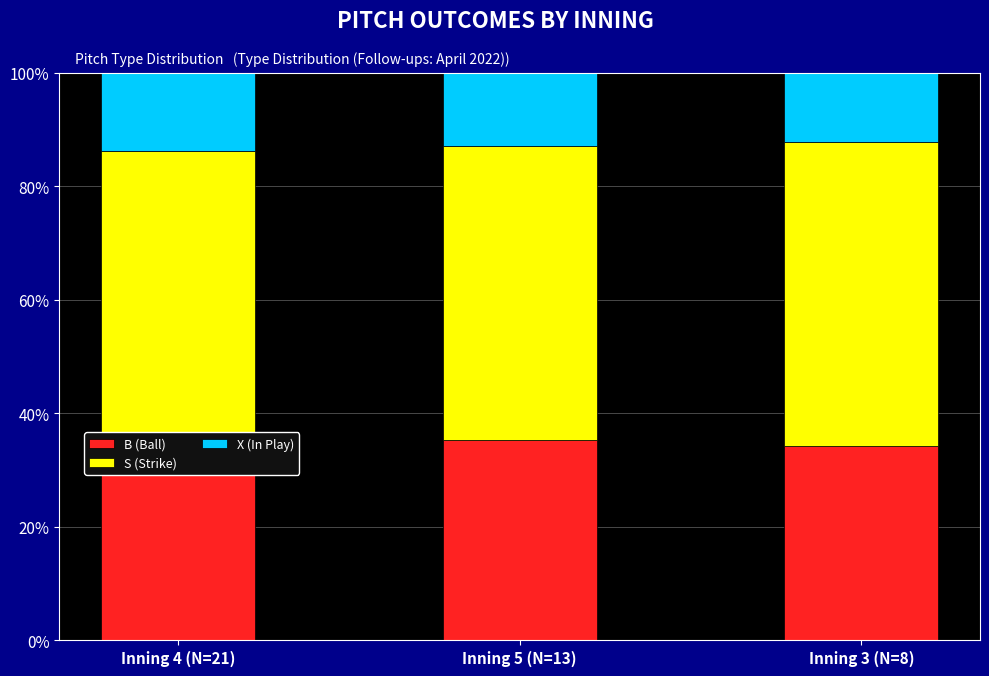

List the series in order of their peak value, lowest first.

X (In Play), B (Ball), S (Strike)